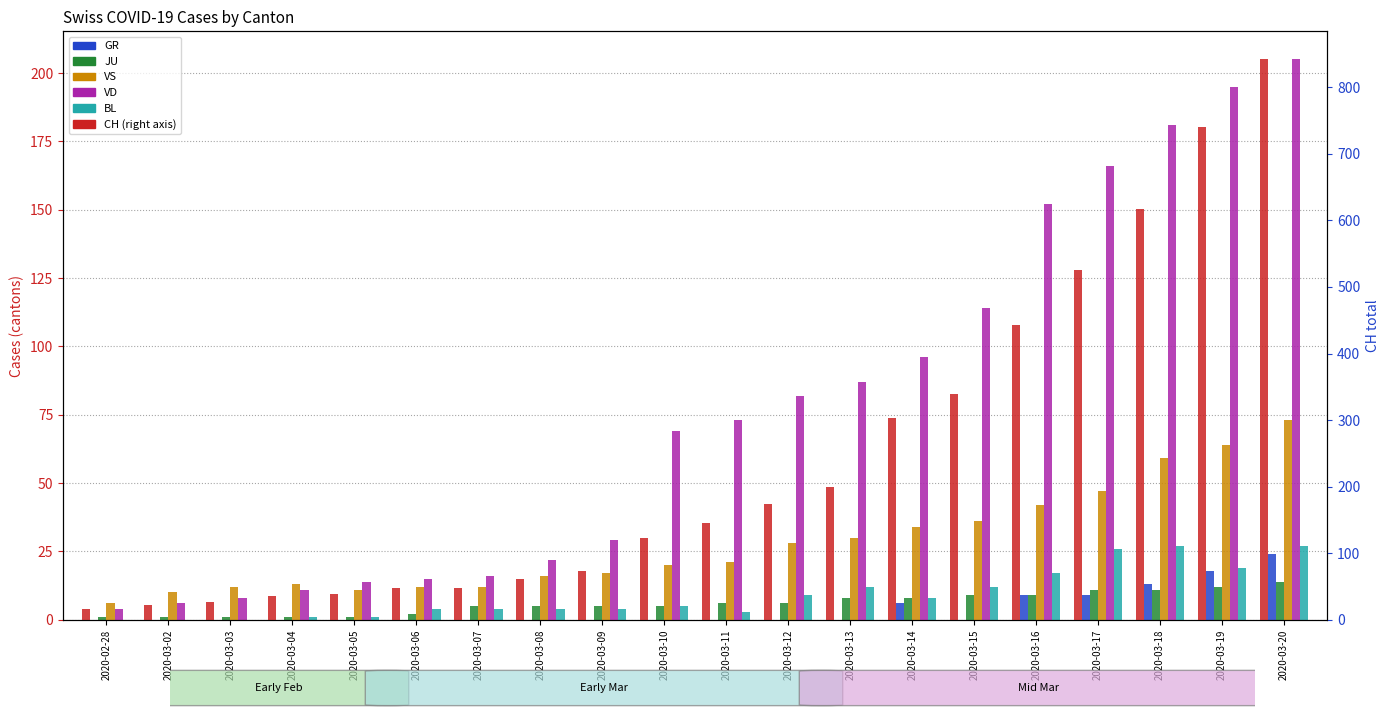

What is the label of the 18th bar from the right?

2020-03-03